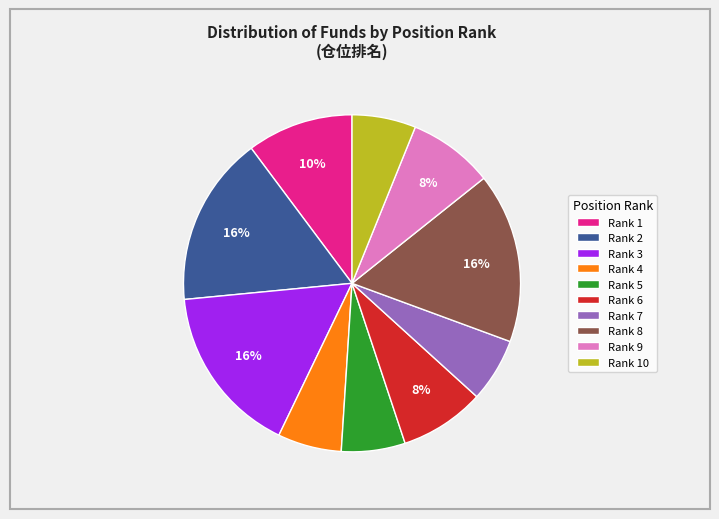

Combined, do Rank 8 and Rank 1 account for over 50%?

No